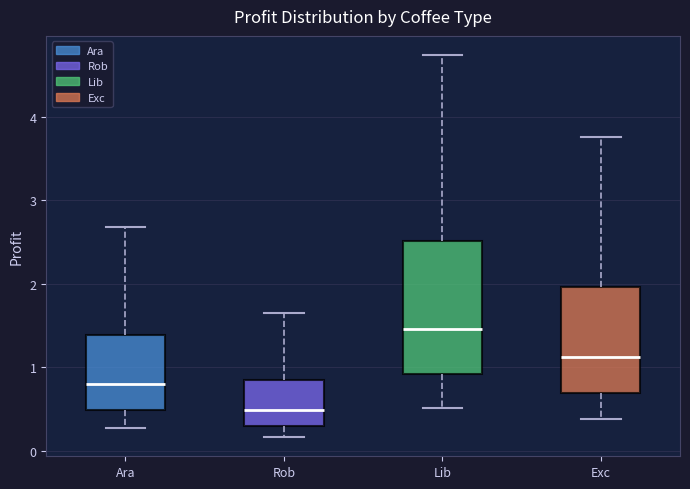

Which box's median line is the lowest?

Rob